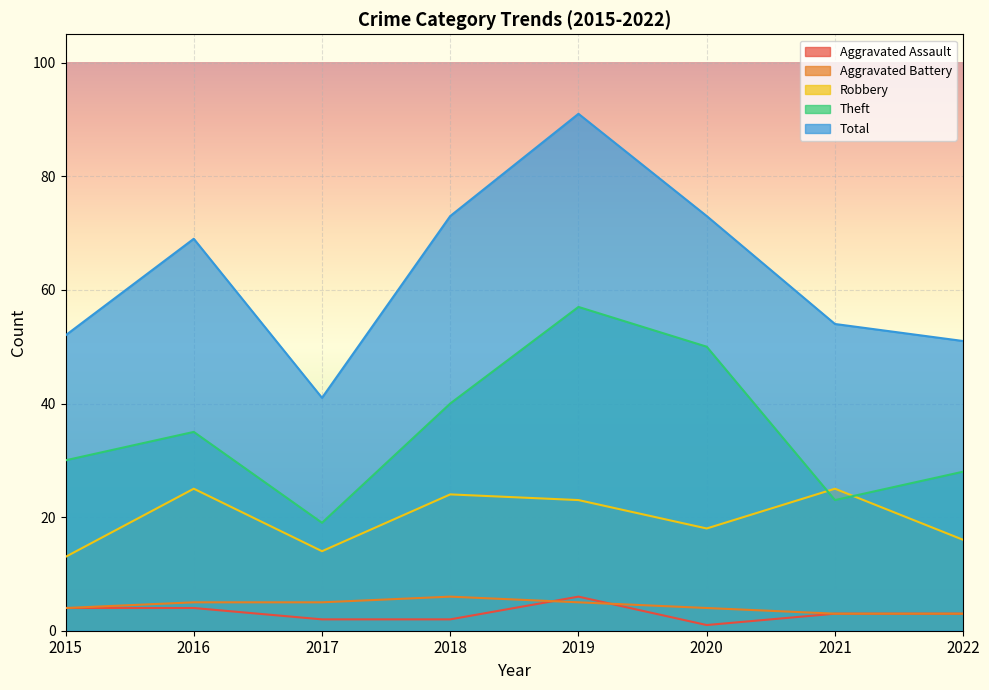

What is the smallest value displayed?

1